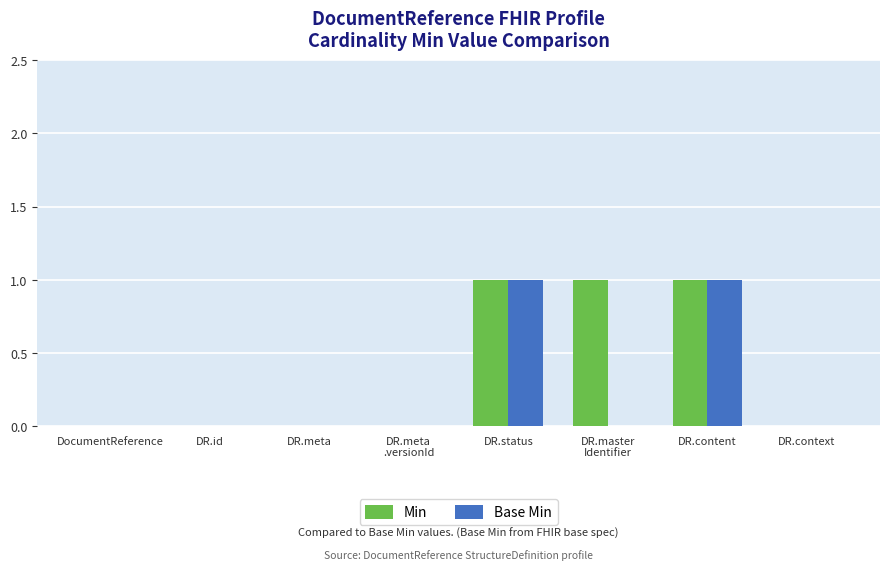

Which series has the largest total across all categories?

Min